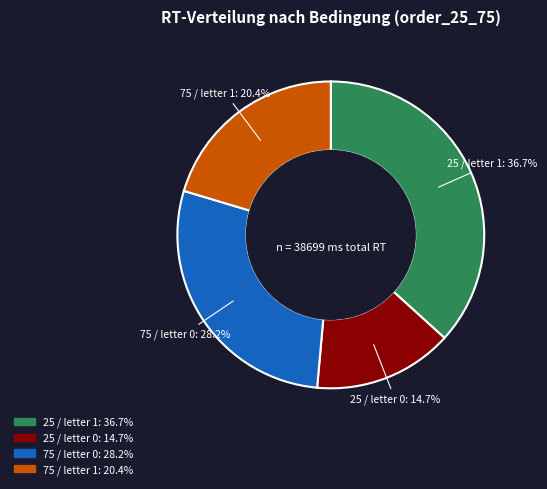

Does any single category account for the majority?

No